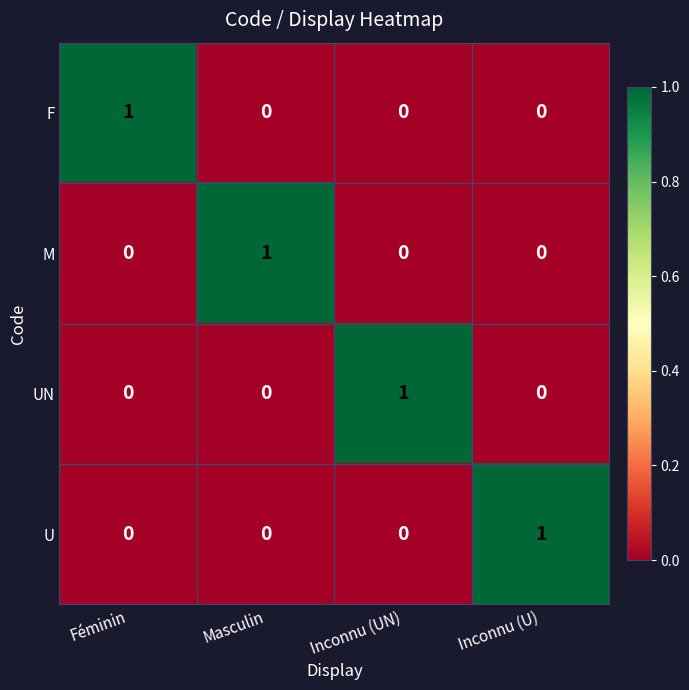

The M series shows 0 at Inconnu (U). True or false?

True